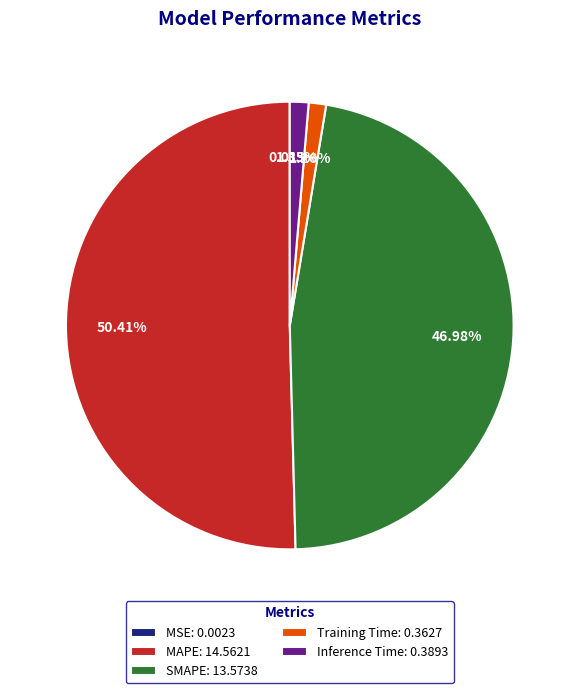

Is the sum of Inference Time: 0.3893 and MAPE: 14.5621 greater than half?

Yes